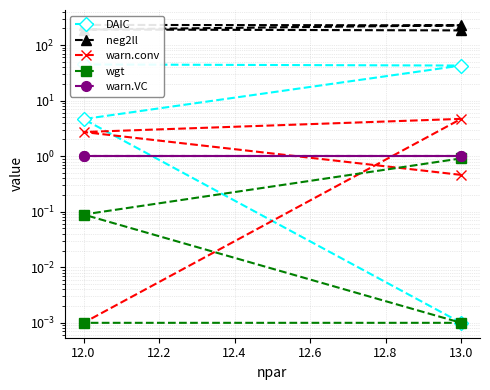

Reading left to right, extract all data points from this chart.

DAIC: 0.0	4.7	42.8	44.7
neg2ll: 183.6	190.5	226.4	230.6
warn.conv: 0.5	2.7	4.7	0.0
wgt: 0.9	0.1	0.0	0.0
warn.VC: 1.0	1.0	1.0	1.0